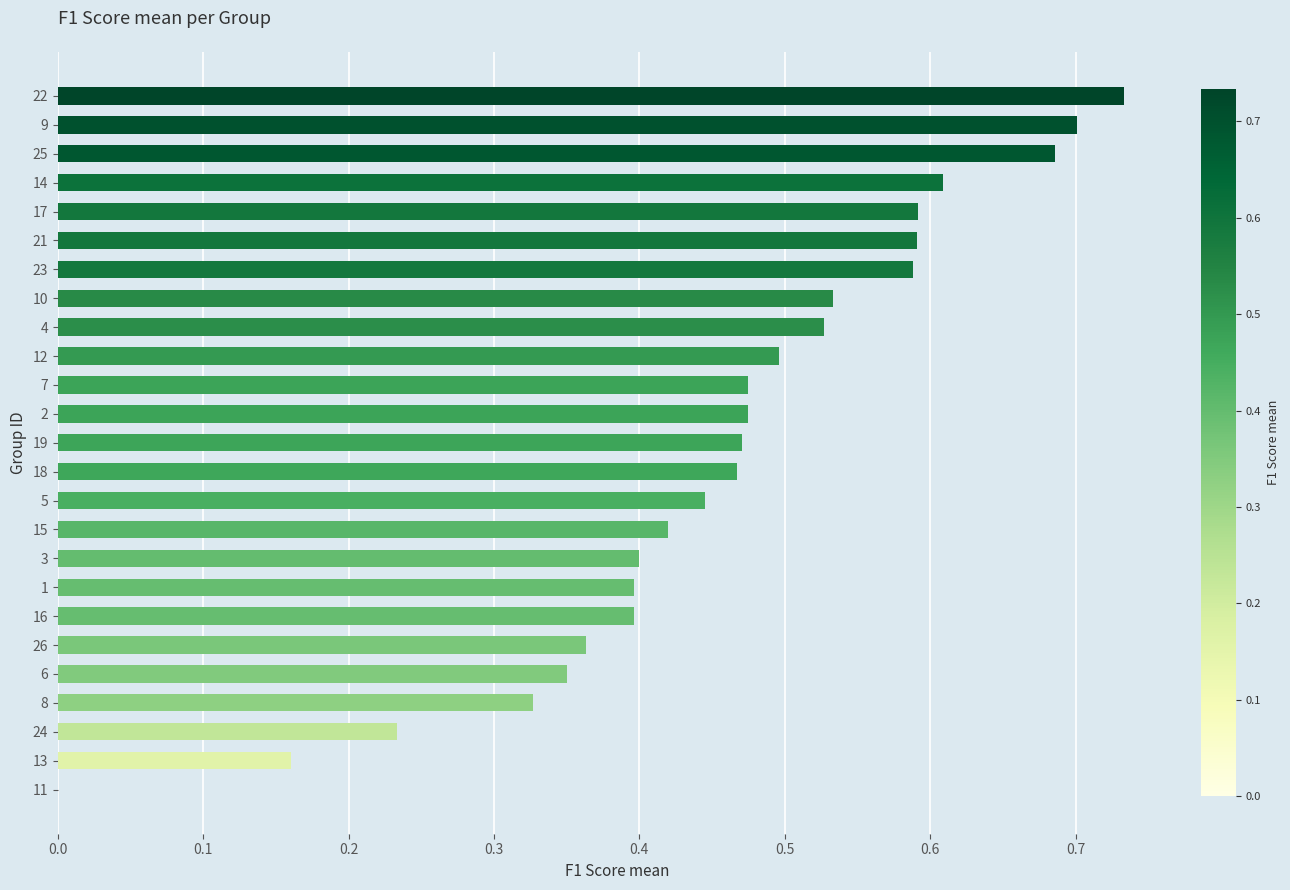

How many data points are above 0?

24